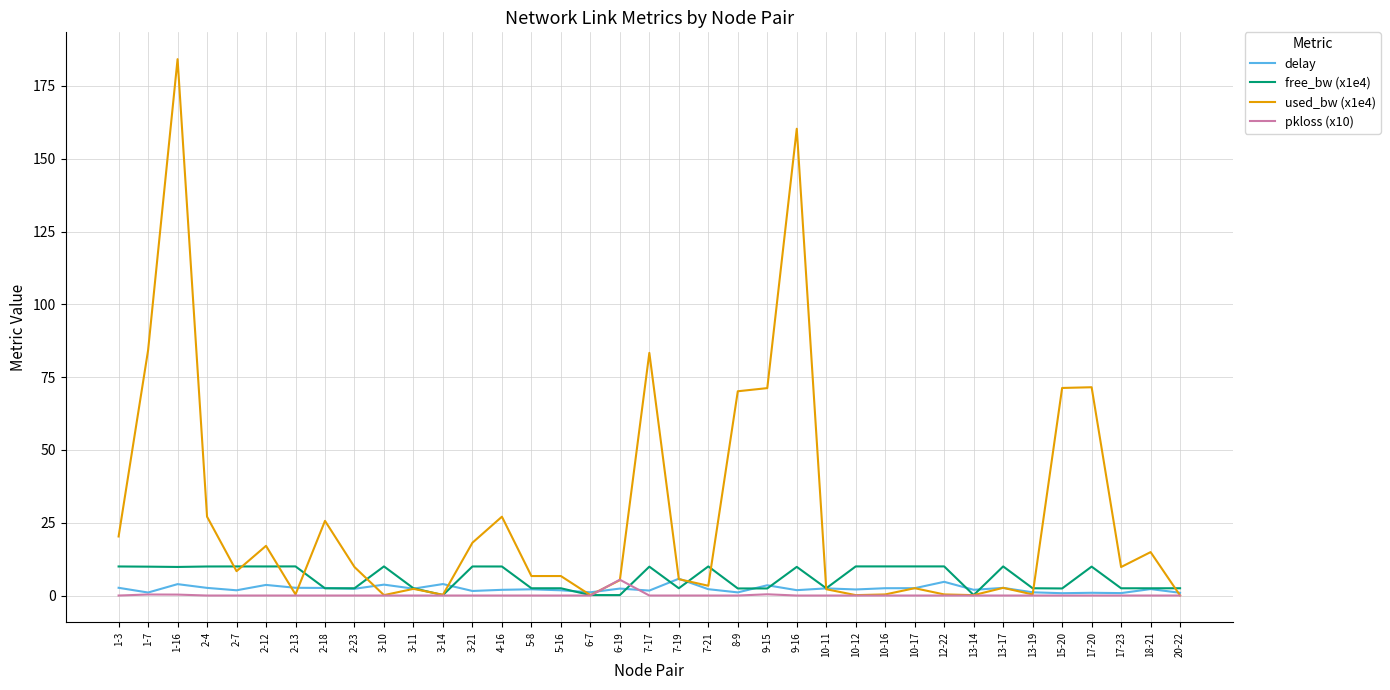

What is the greatest value displayed?

184.2